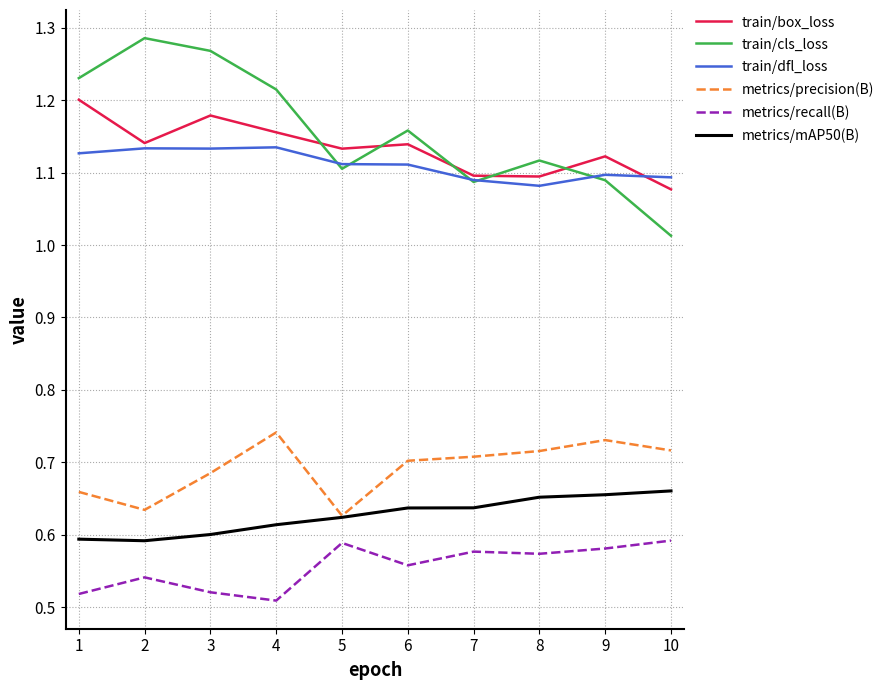

What is the total value across all series at 6?

5.3